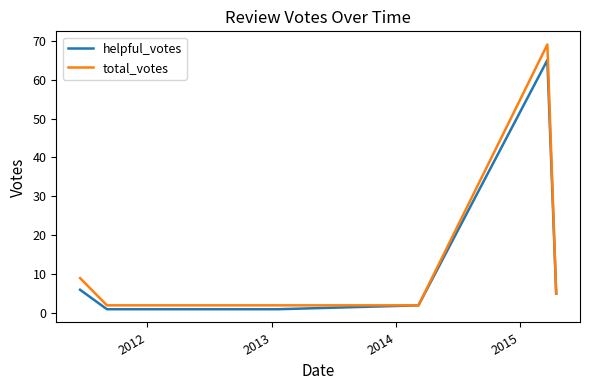

Which series has the largest range (max minus min)?

total_votes